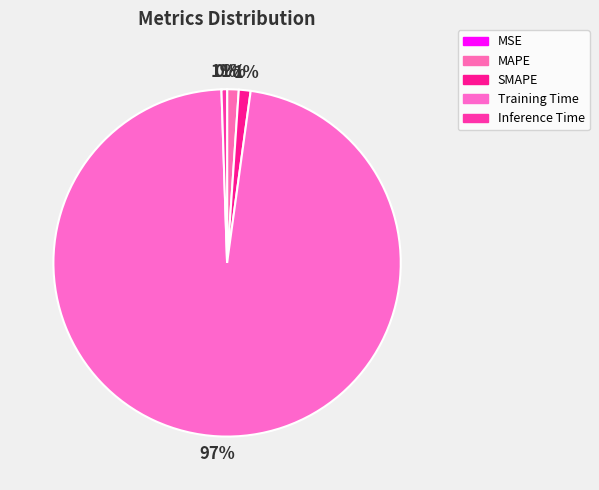

To the nearest percent, what is the average slice percentage?

20%